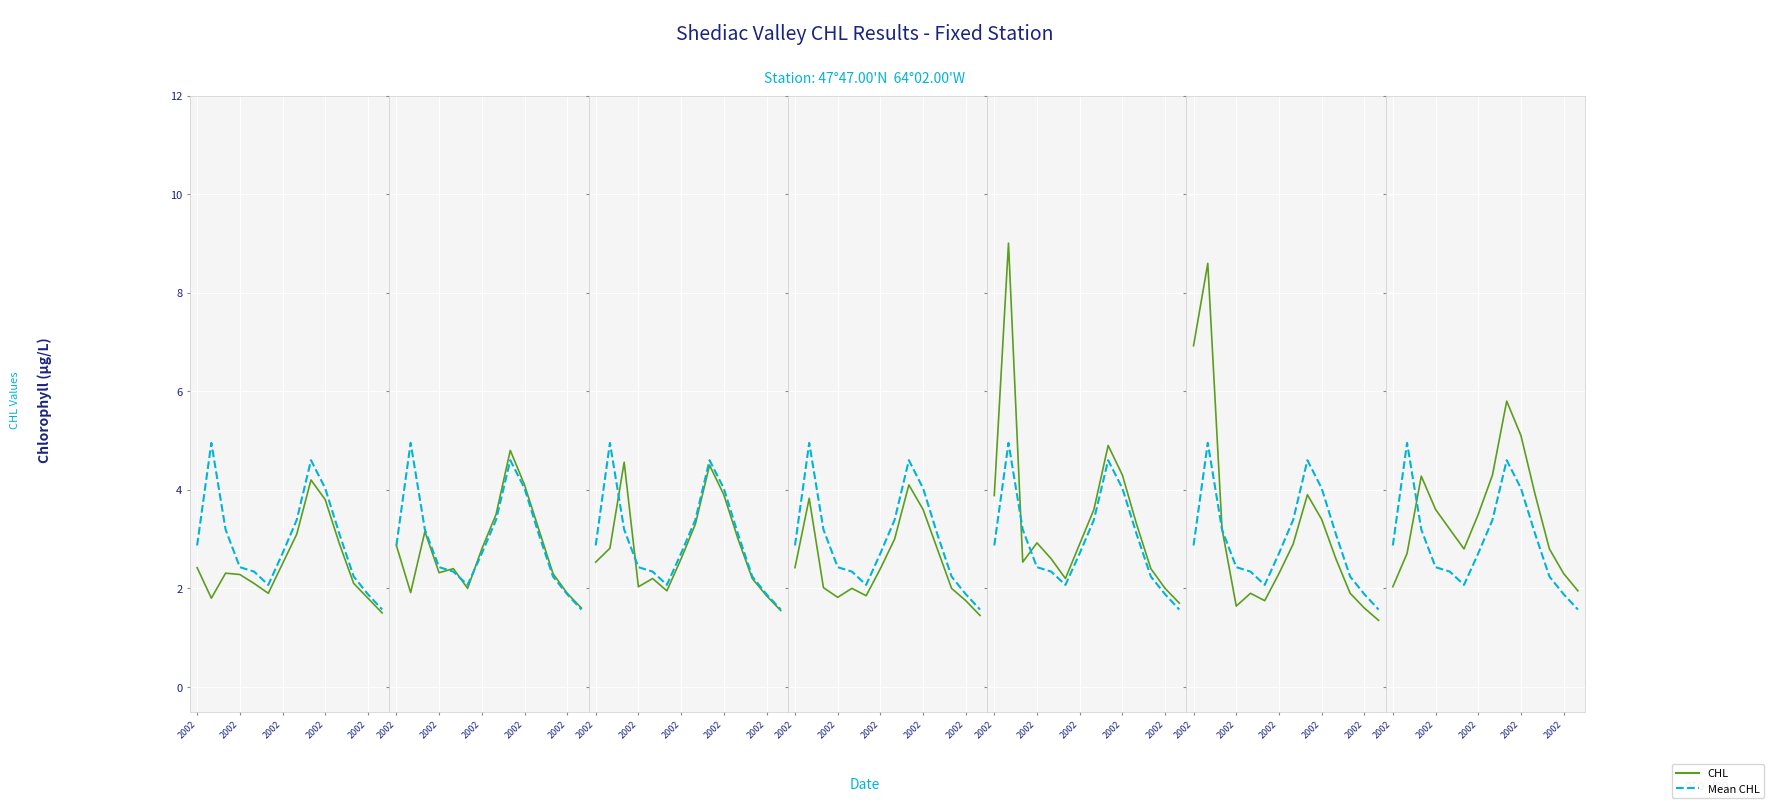

Where is the data nearest to the value 3?

10